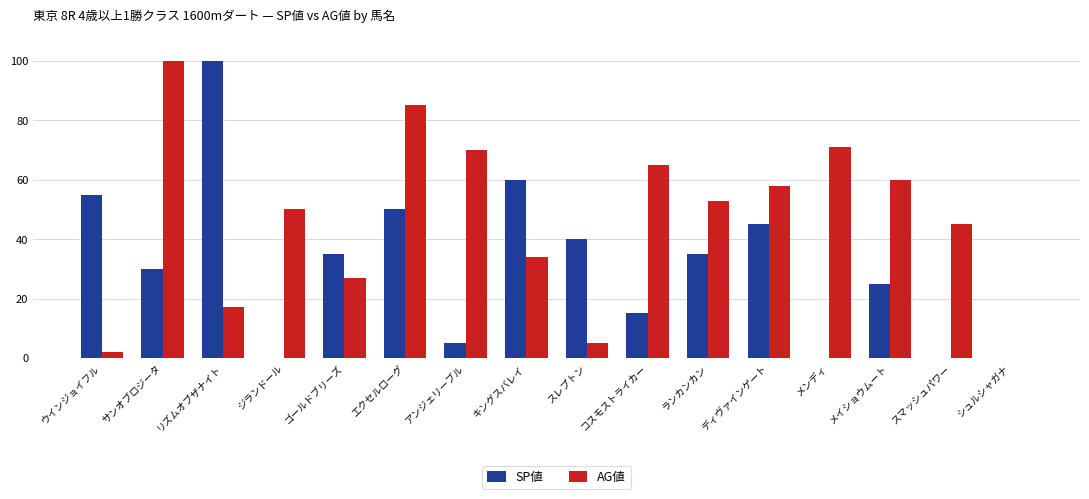

At which label is AG値 closest to 50?

ジランドール